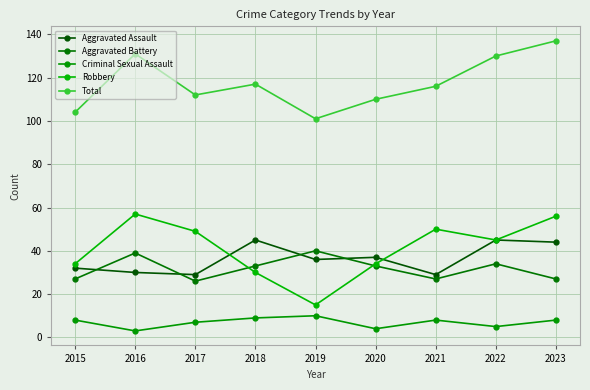

At which category does Criminal Sexual Assault reach its first local valley?

2016